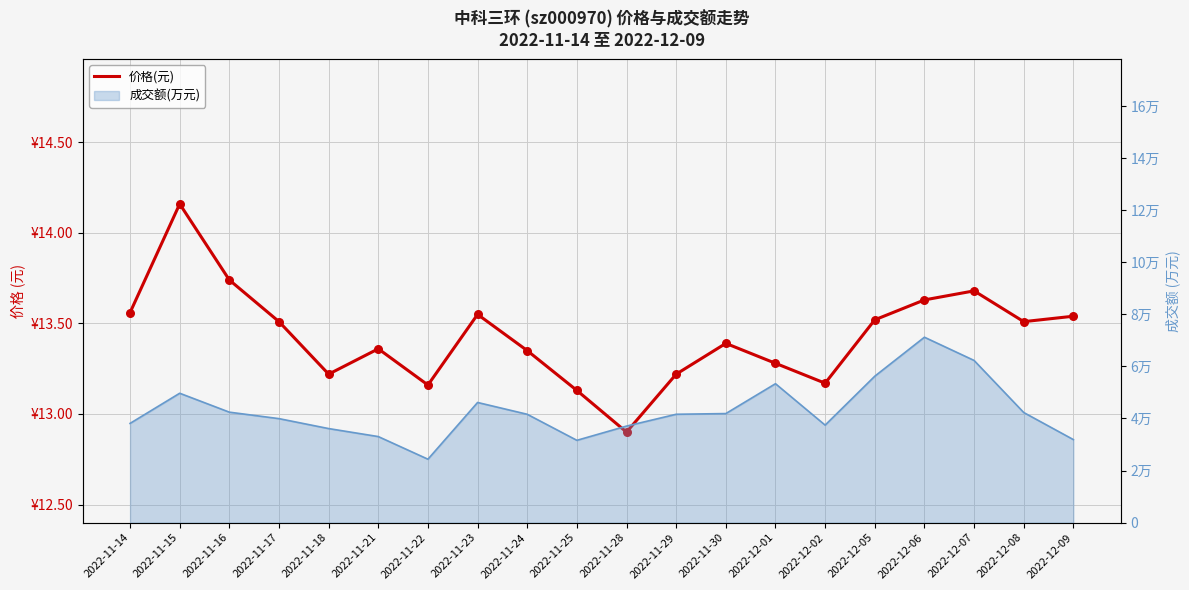

Approximately how many times larger is the value at 2022-12-07 compared to 2022-12-06?

1.0